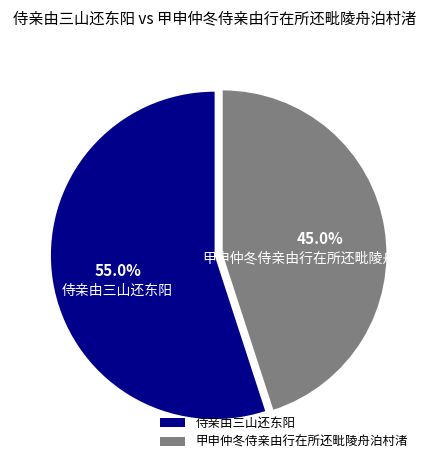

Between 甲申仲冬侍亲由行在所还毗陵舟泊村渚 and 侍亲由三山还东阳, which is larger?

侍亲由三山还东阳